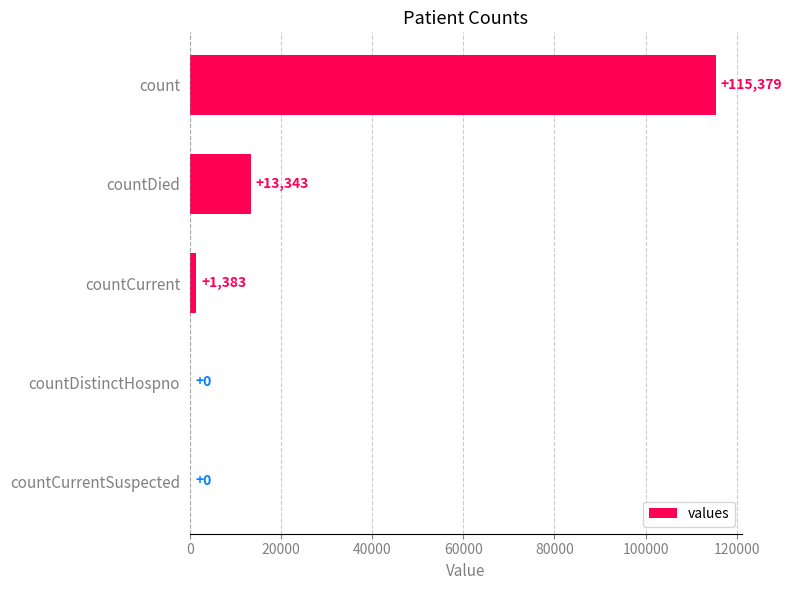

Read the value at countDied.

13343